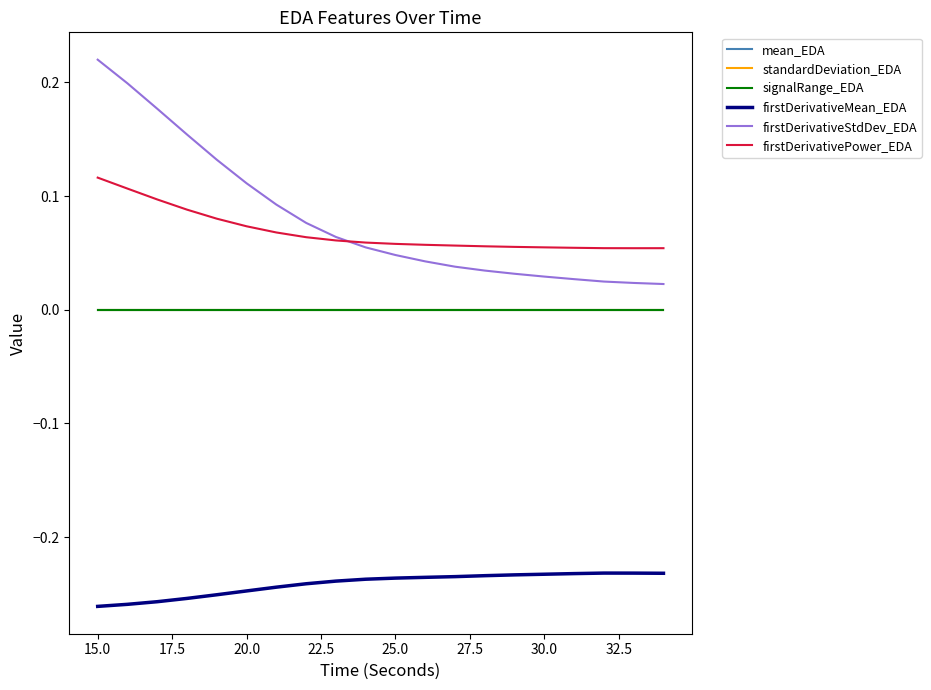

True or false: mean_EDA and firstDerivativeStdDev_EDA cross at least once.

False